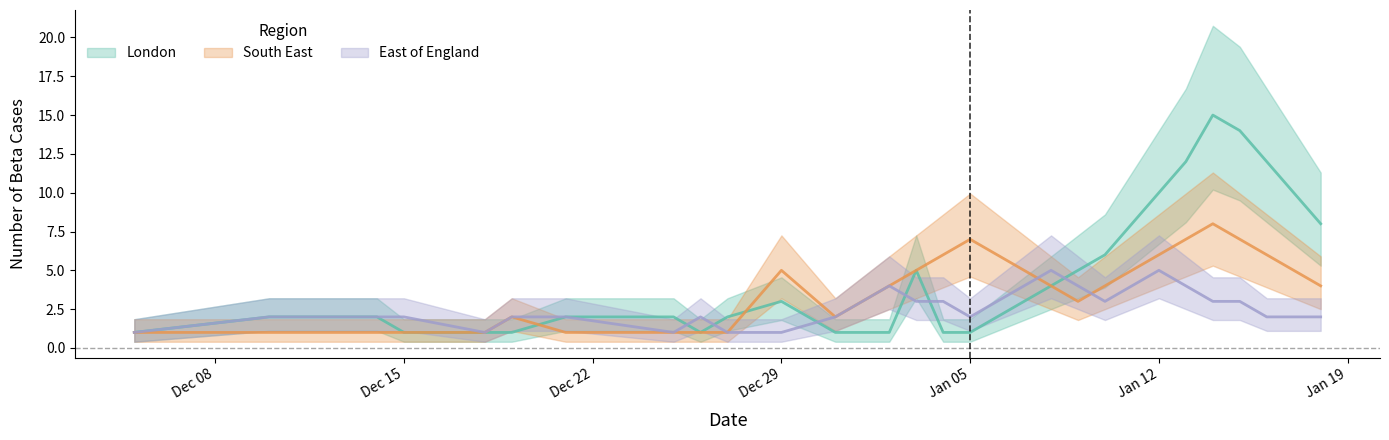

Which series changed the most between Dec 22 and 23?

London